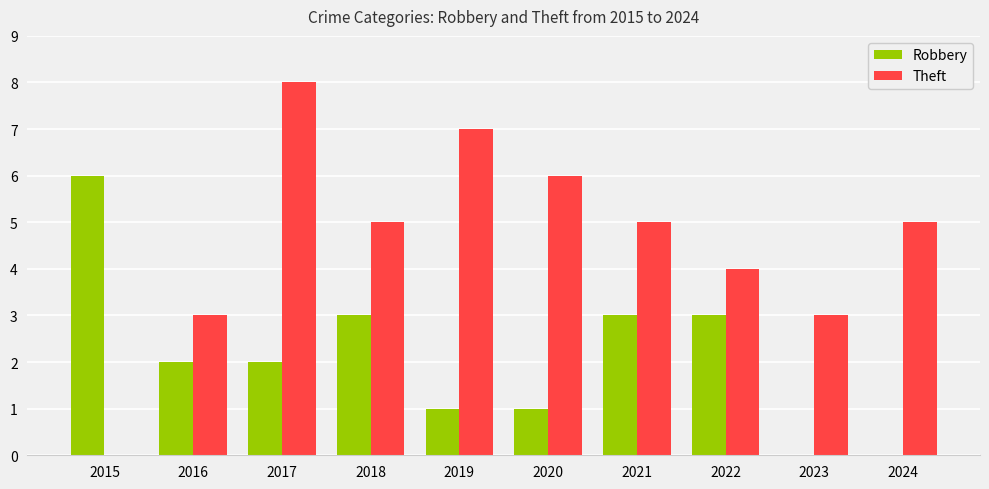

How many groups of bars are there?

10